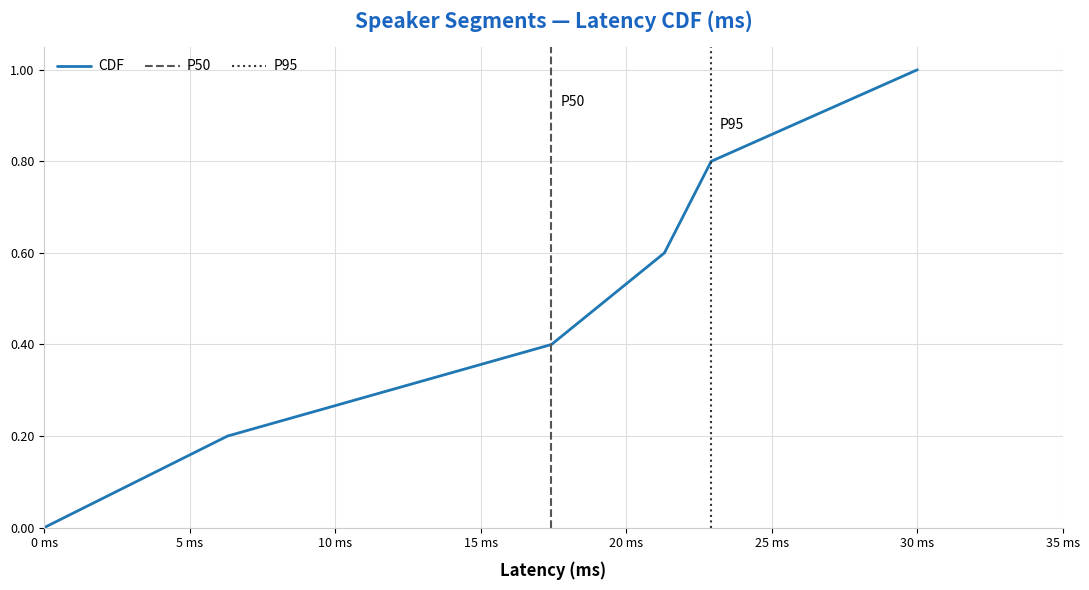

What is the sum of all values?

3.0